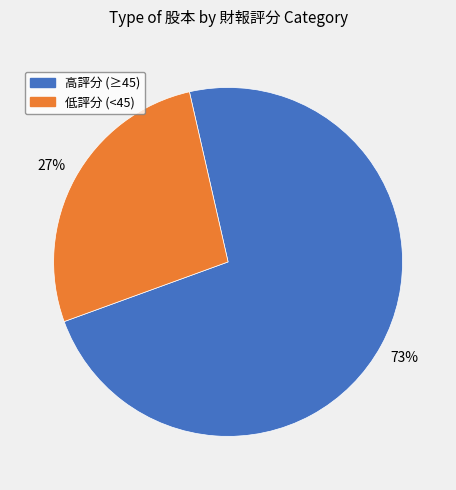

Does any single category account for the majority?

Yes